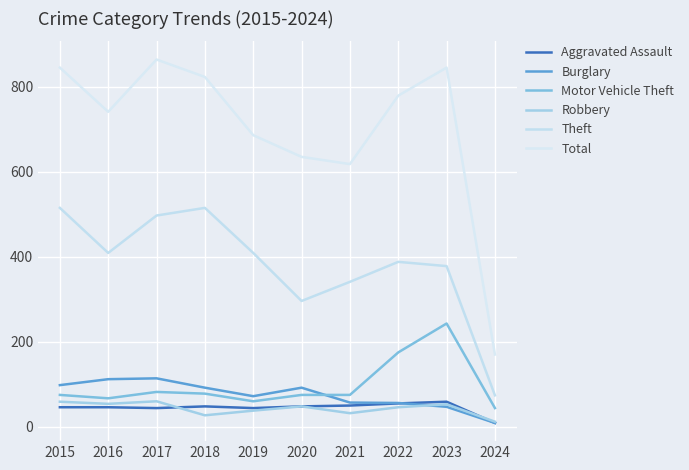

How many lines are shown in the chart?

6